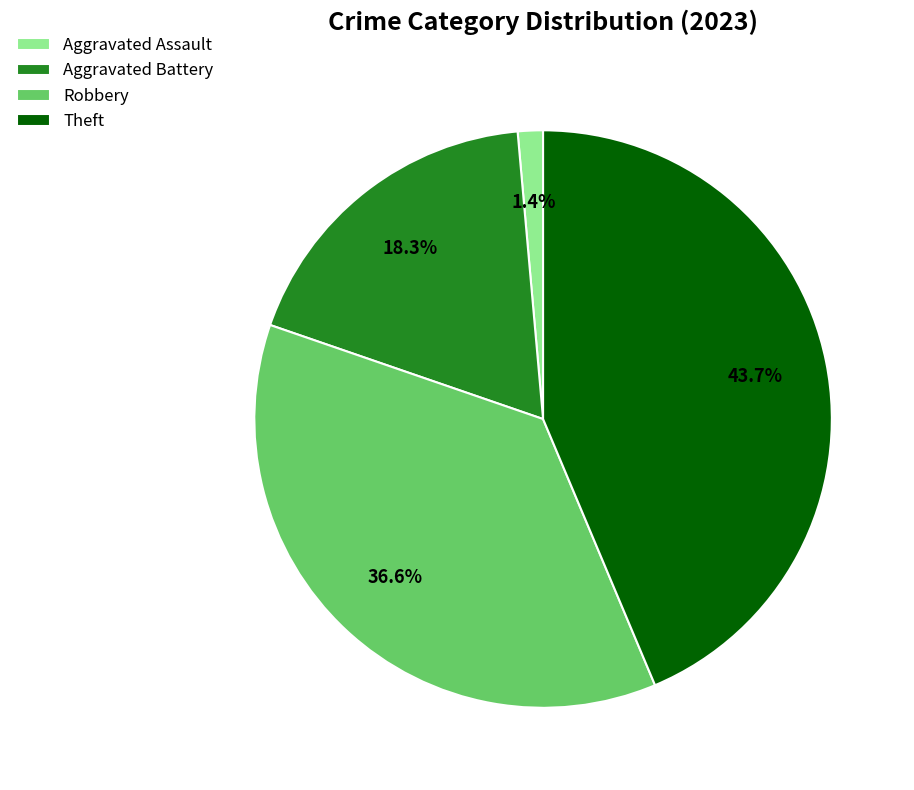

Which has a higher value, Aggravated Assault or Robbery?

Robbery